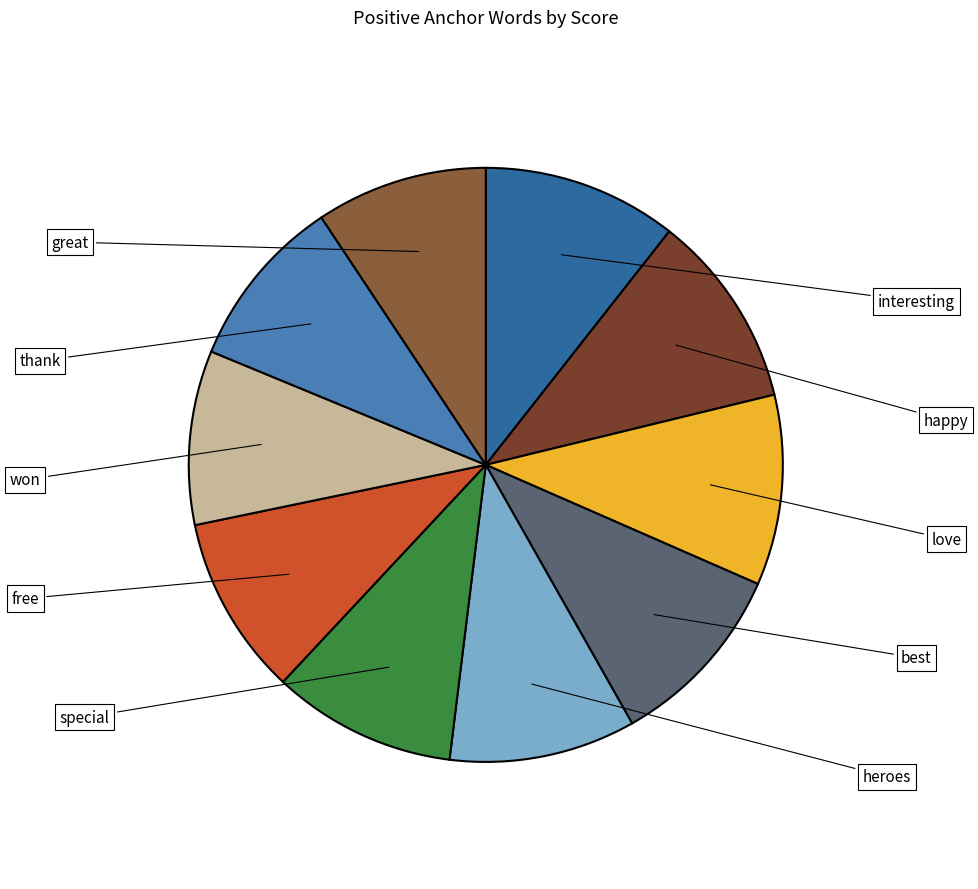

What is the change in value from happy to thank?

-0.1